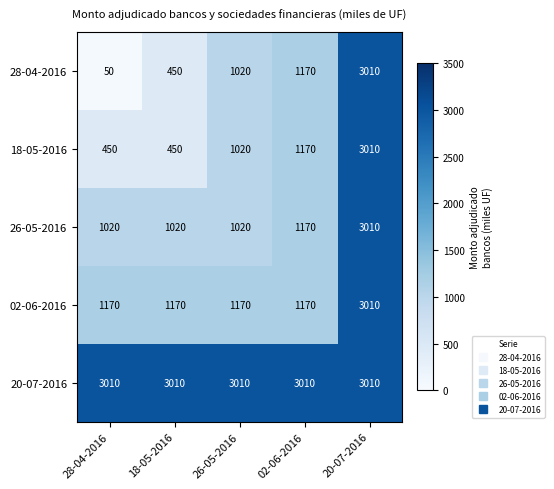

How many distinct data groups are displayed?

5